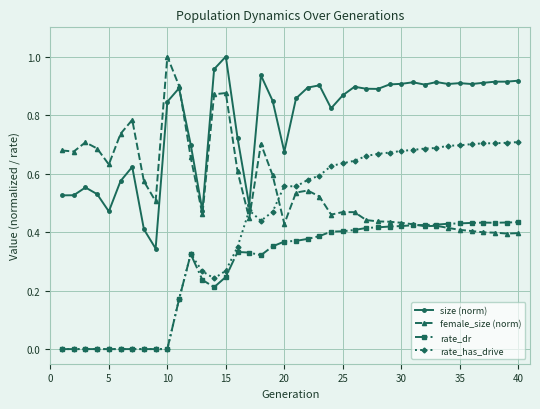

Does the chart have visible grid lines?

Yes